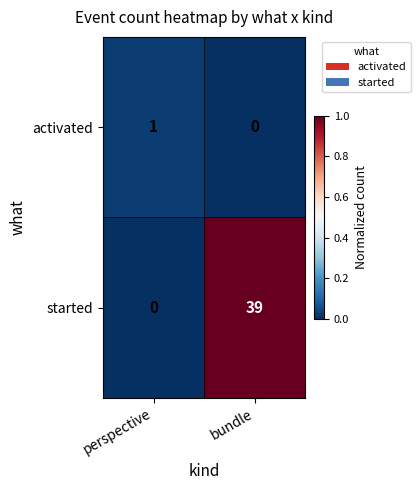

Which series changed the most between perspective and bundle?

started